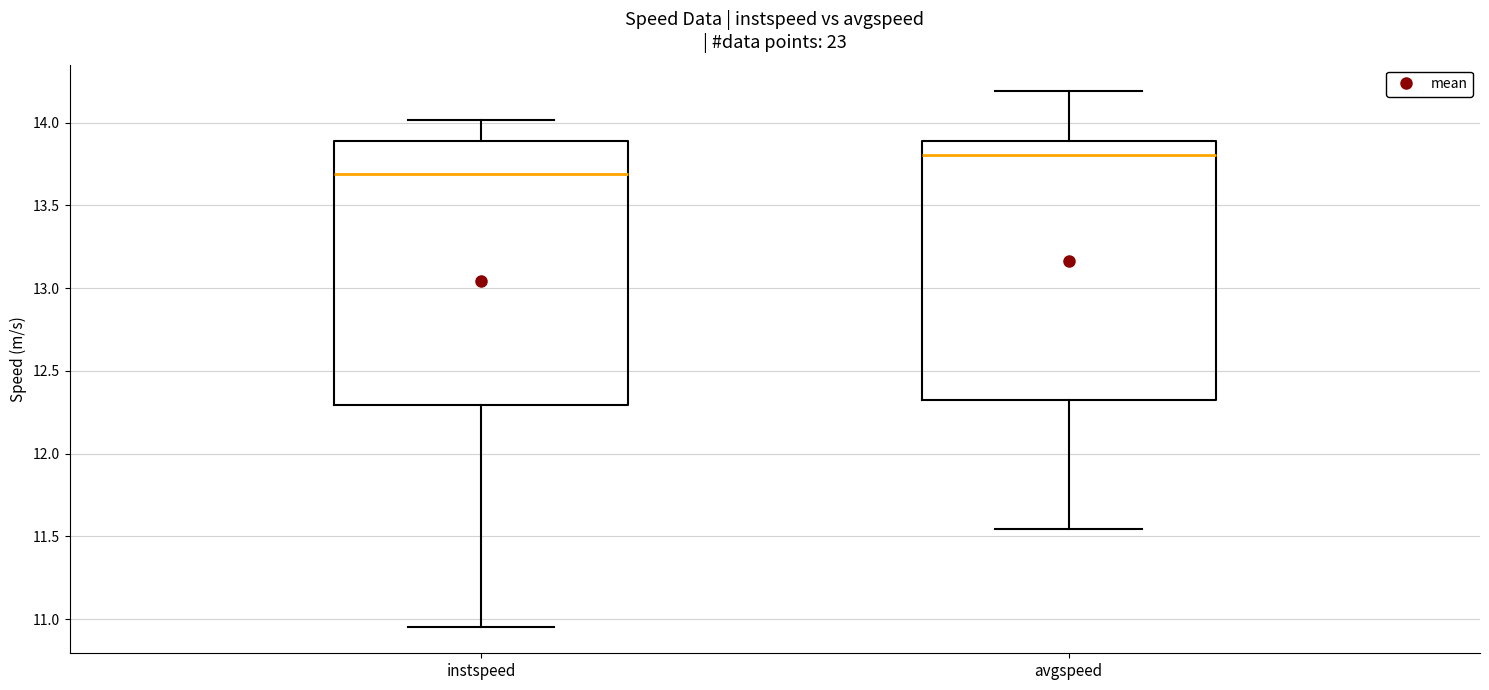

Reading left to right, read every box against the y-axis: the position of its median line, the range the box covers, and the ends of its whiskers. The values are not printed on the chart, so give them approximately, as read against the axis.

instspeed: median 13.70, box 12.30 to 13.90, whiskers 10.95 to 14.00
avgspeed: median 13.80, box 12.35 to 13.90, whiskers 11.55 to 14.20